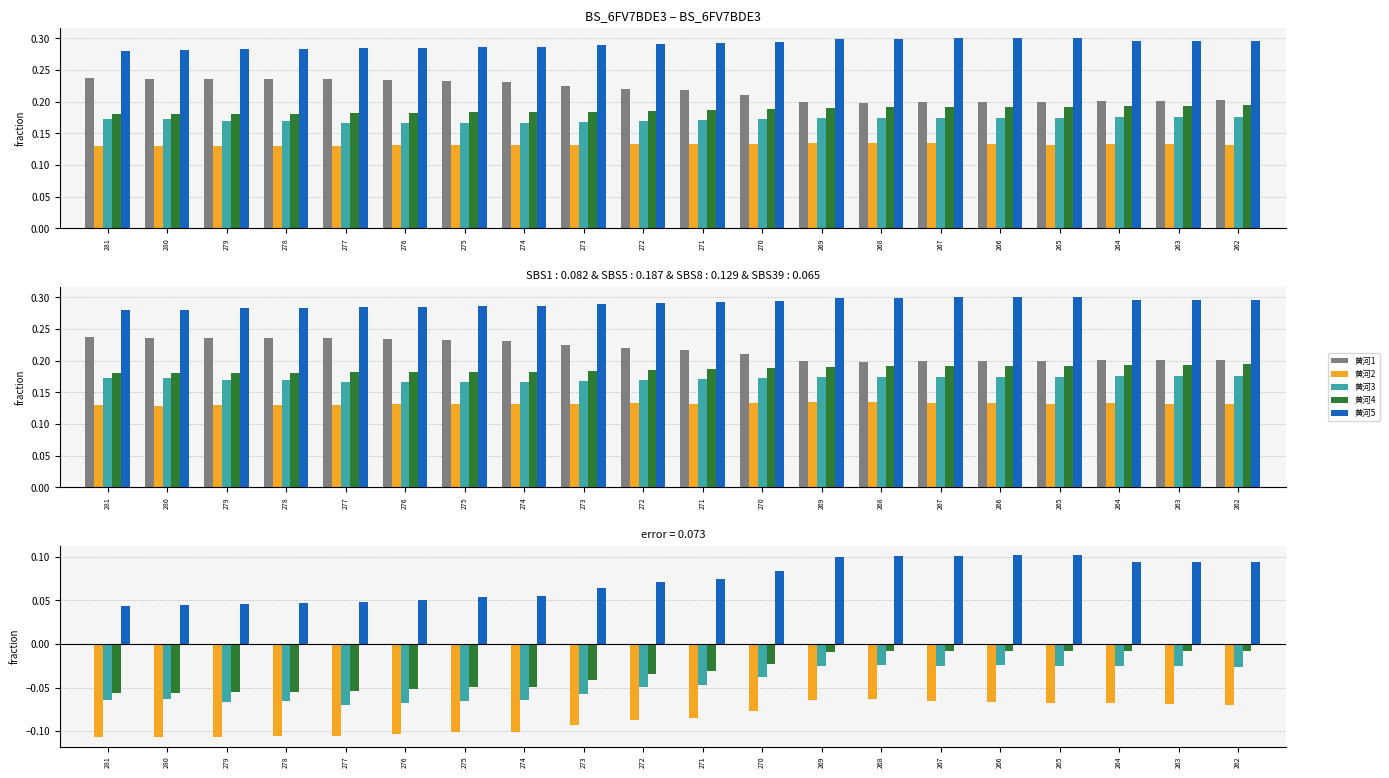

At which label is 黄河2 closest to 0?

268